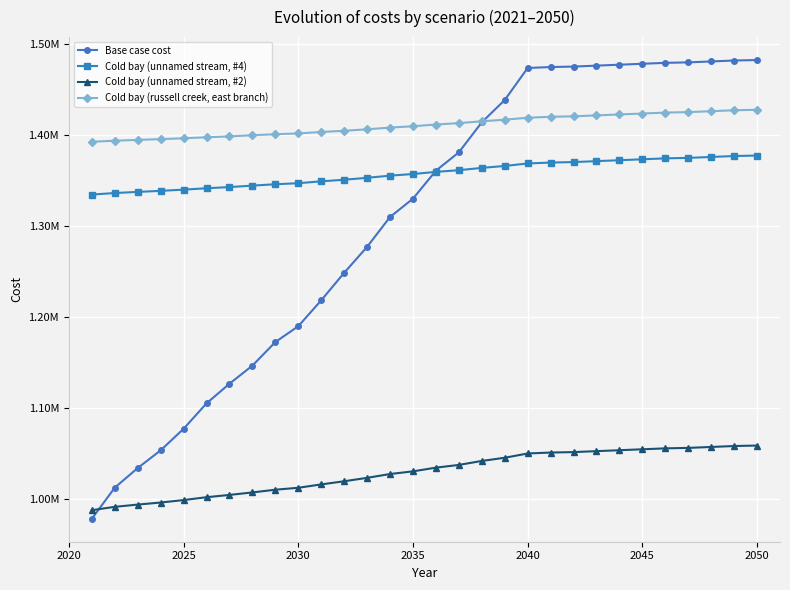

At how many categories does at least one series exceed 1430610?

12